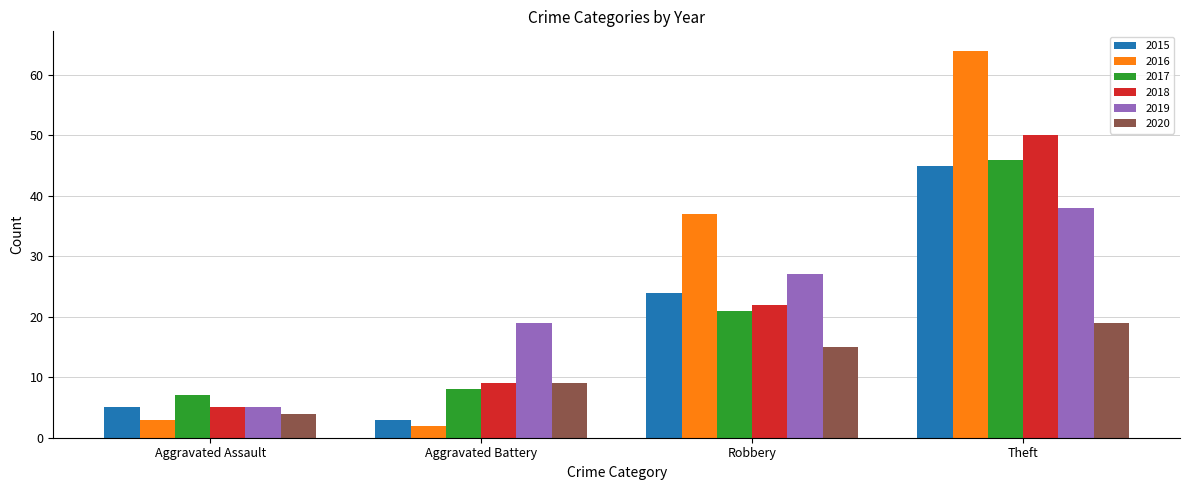

Does the chart contain any negative values?

No